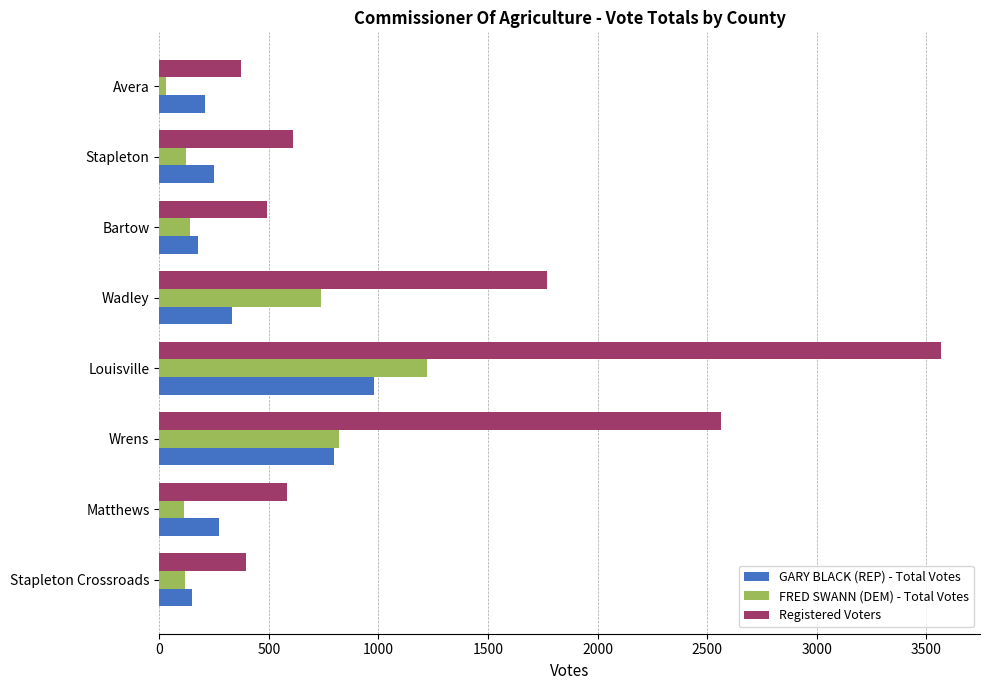

Which label corresponds to the largest value in the chart?

Louisville